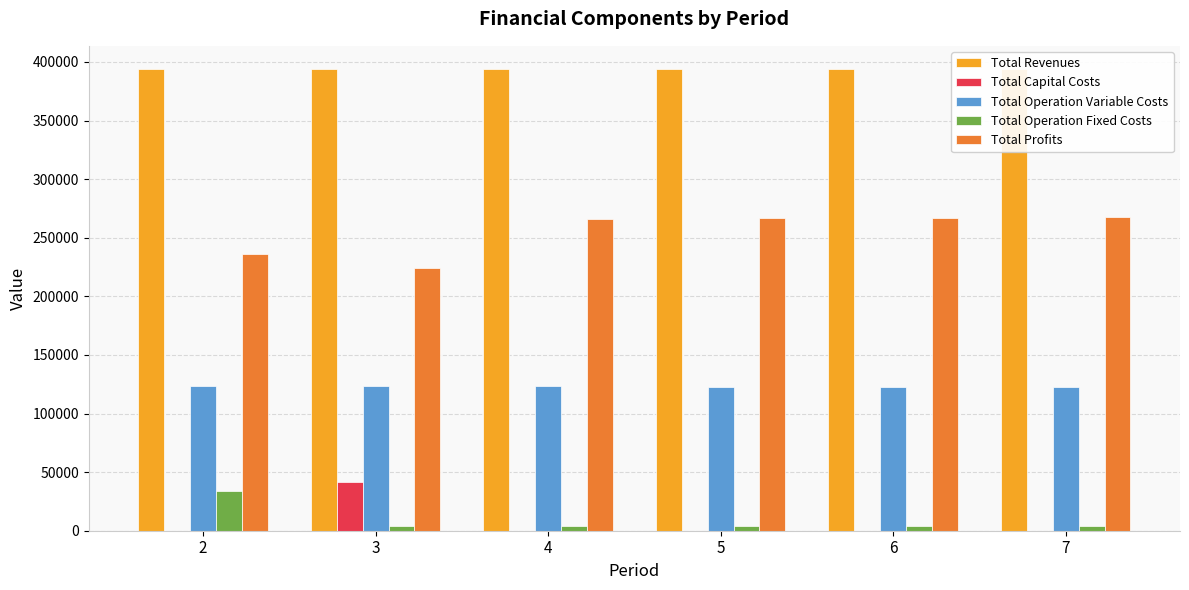

Rank the series by their maximum value, from highest to lowest.

Total Revenues, Total Profits, Total Operation Variable Costs, Total Capital Costs, Total Operation Fixed Costs